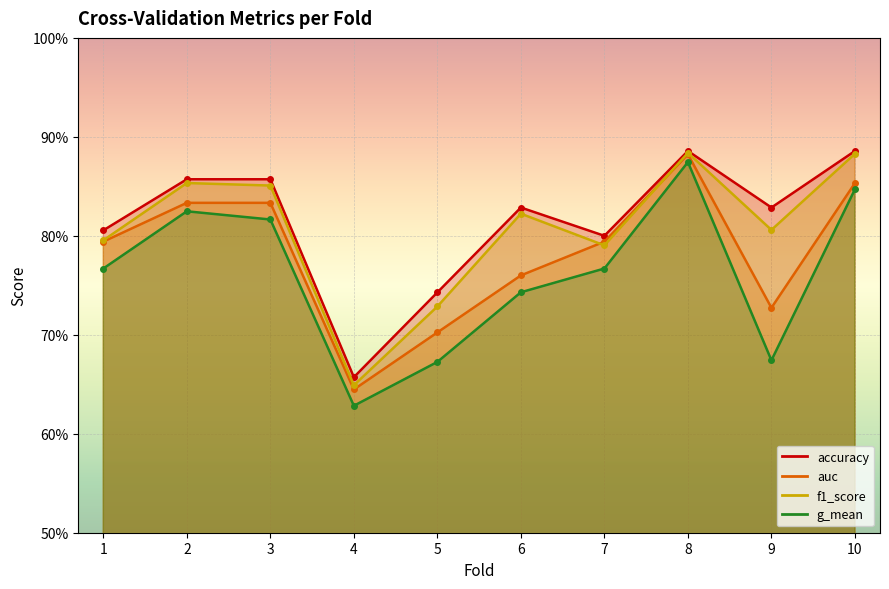

Which series changed the most between 6 and 7?

auc